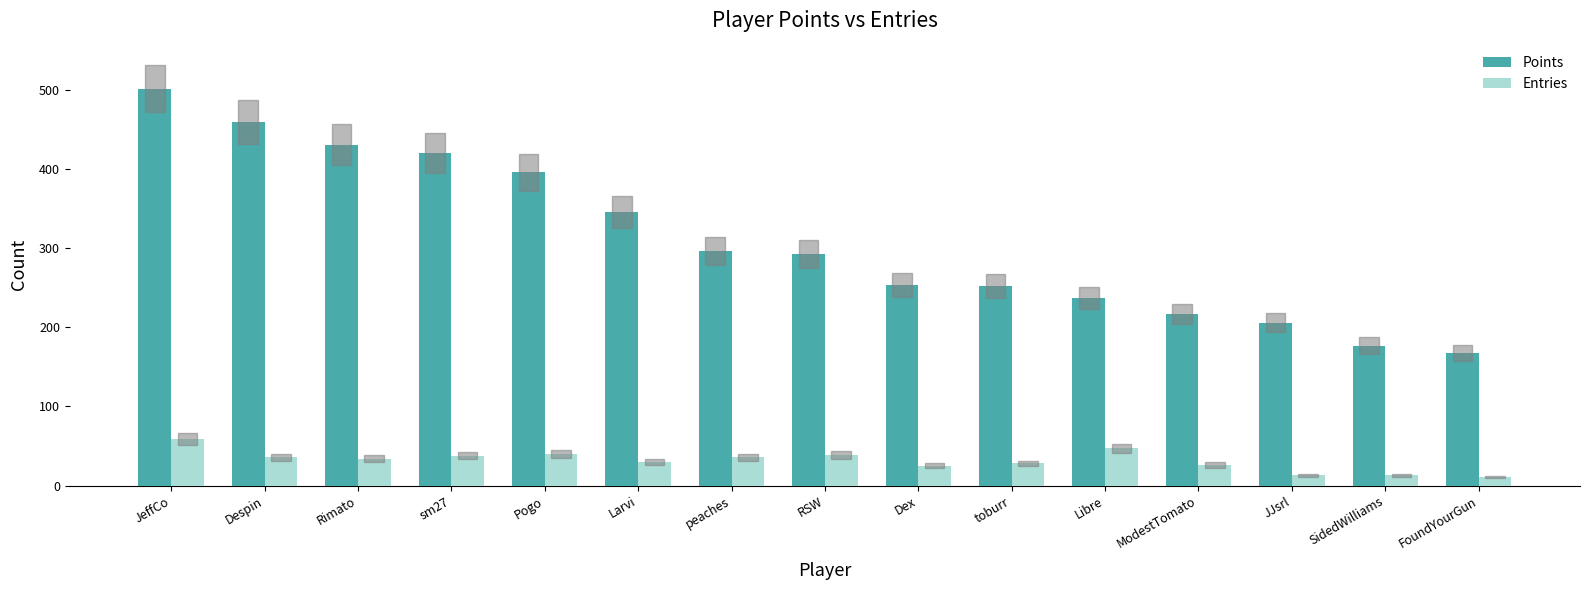

Which series has the widest spread of values?

Points